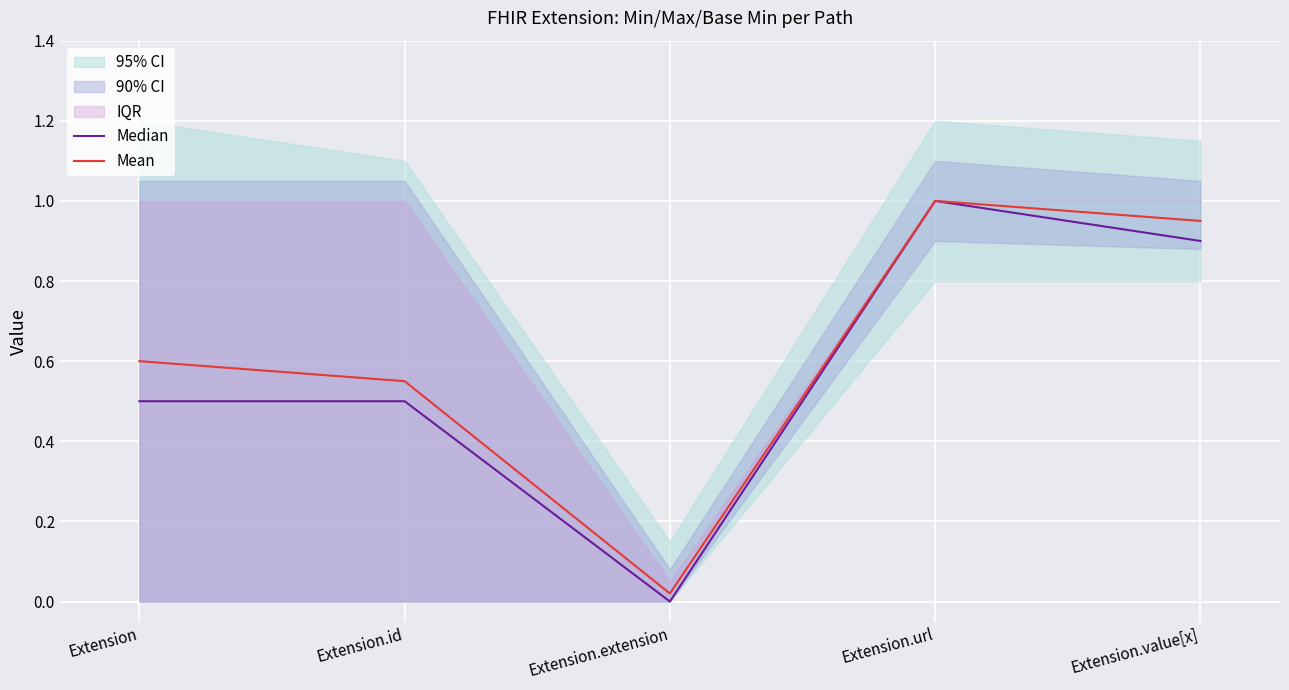

Rank the series by their maximum value, from lowest to highest.

Median, Mean